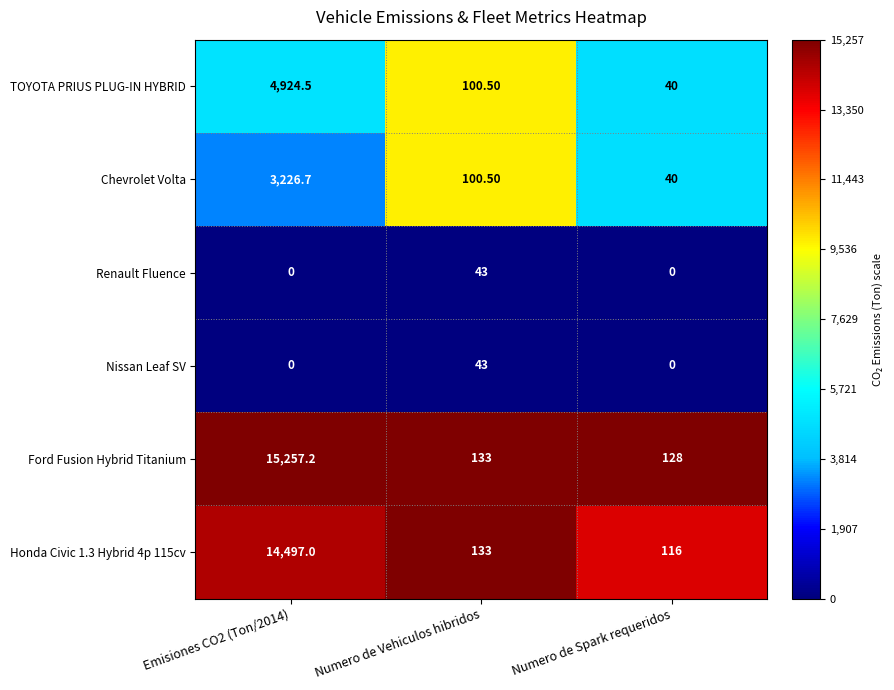

Where is Honda Civic 1.3 Hybrid 4p 115cv nearest to the value 7306?

Numero de Vehiculos hibridos